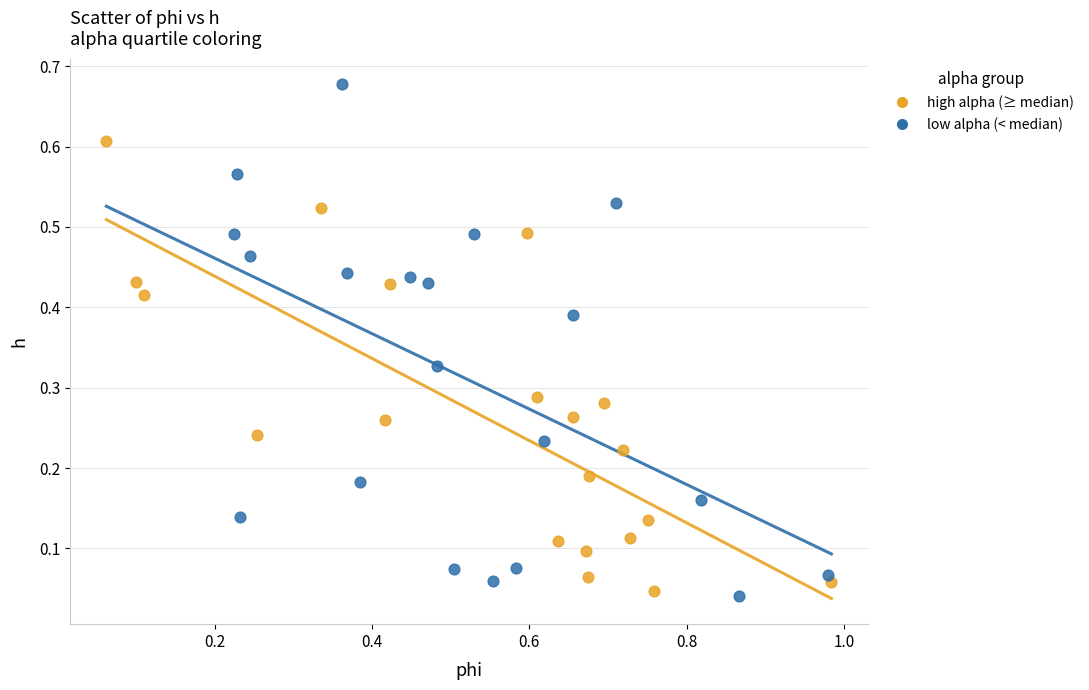

Which series reaches the maximum Y coordinate?

low alpha (< median)